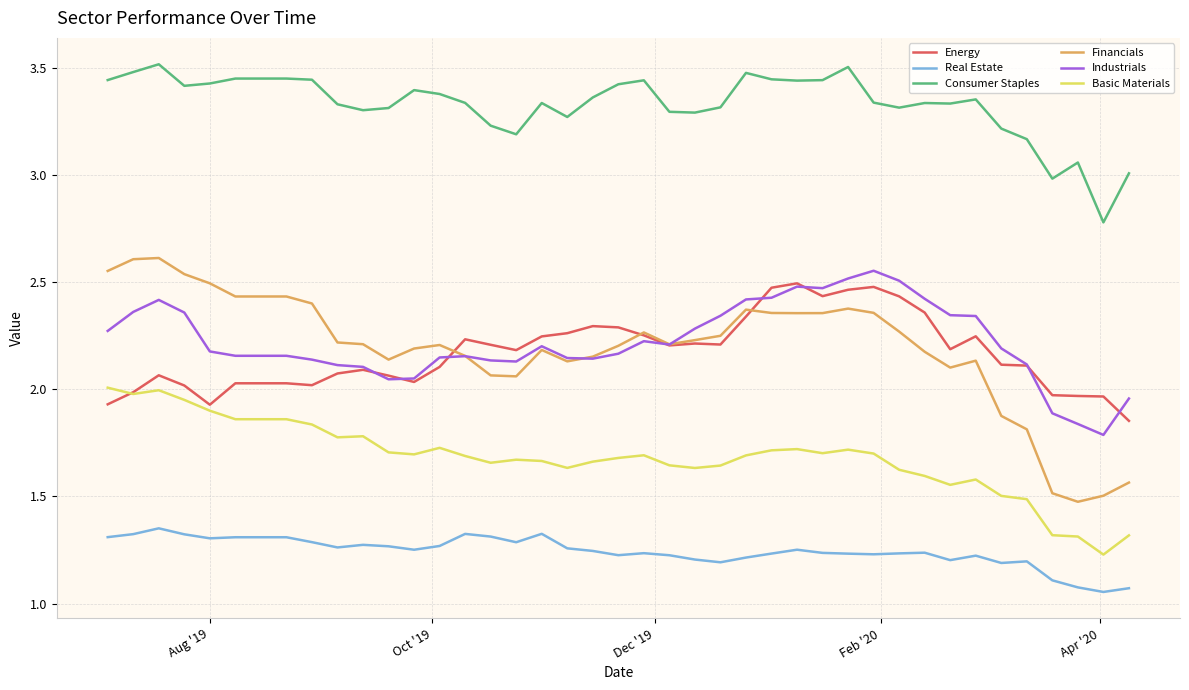

True or false: Energy has more than 0 interior local peaks.

True